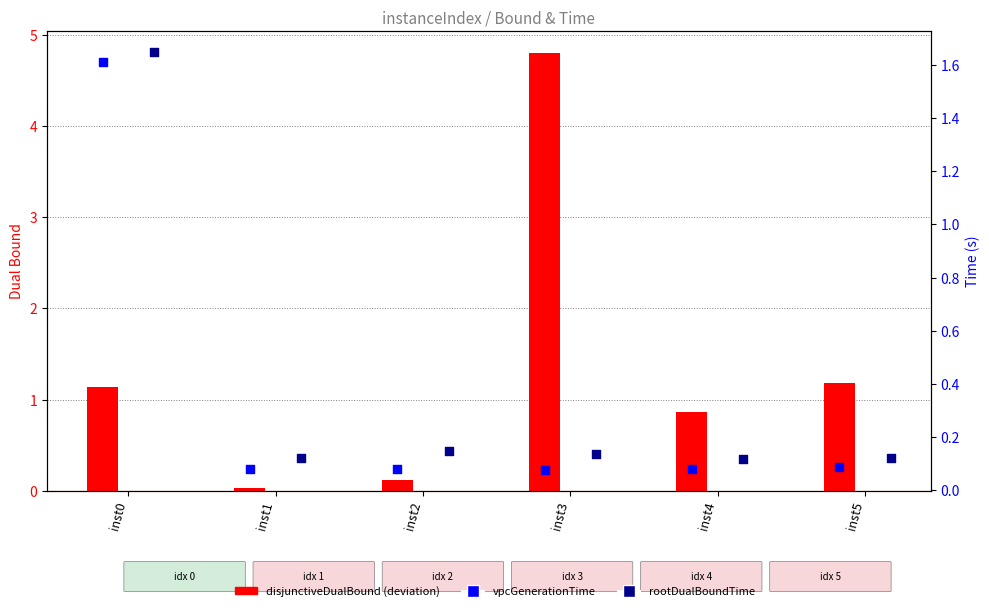

At how many categories does at least one series exceed 1?

1